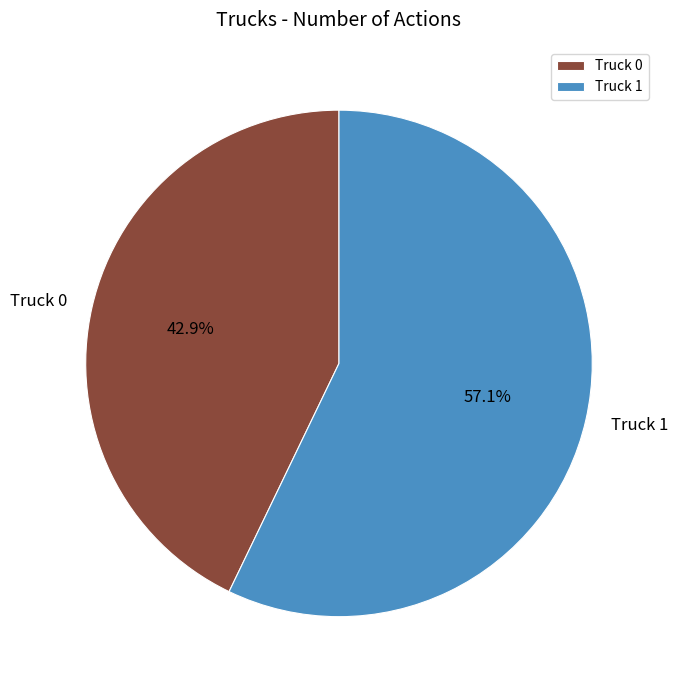

To the nearest percent, what is the difference between the largest and smallest slice percentages?

14%